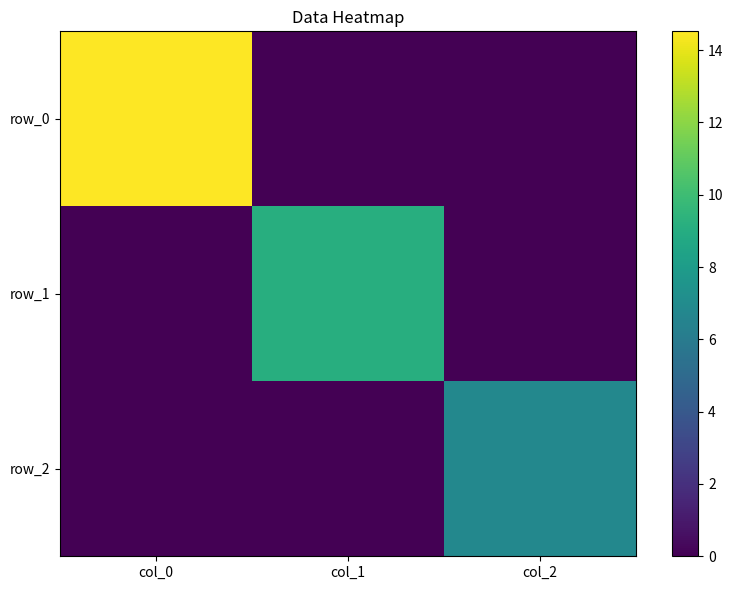

Which series has the largest total across all categories?

row_0